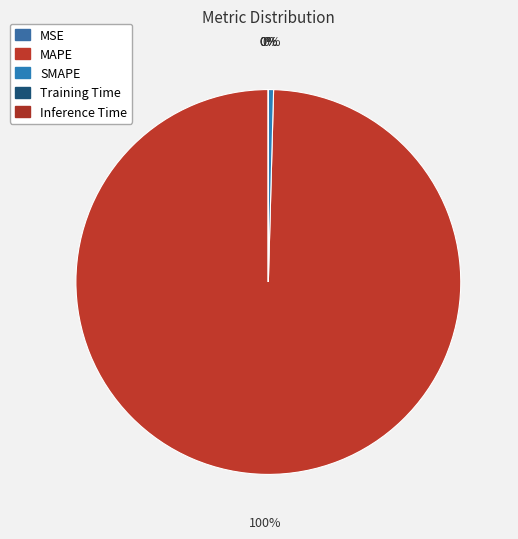

True or false: Training Time accounts for 0% of the total.

True